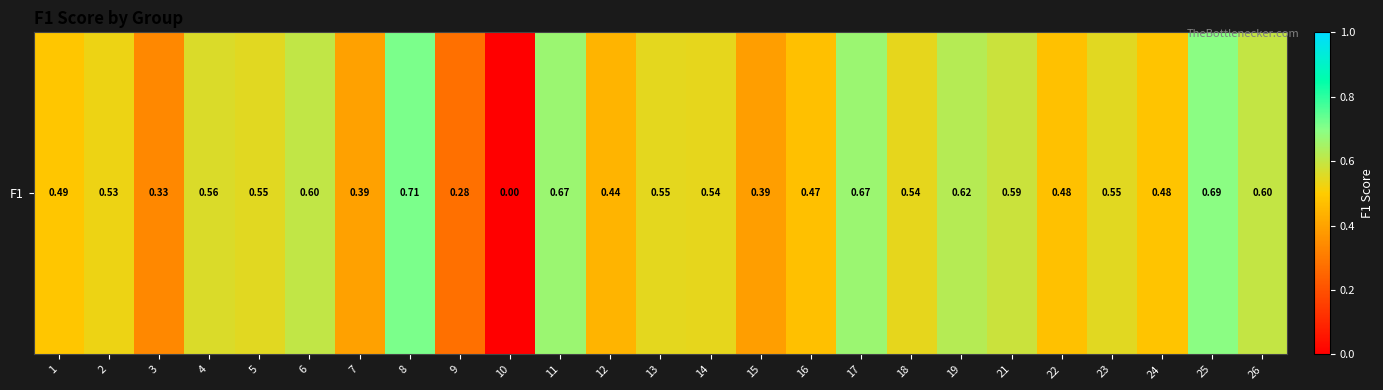

Count the number of values greater than 0.

24